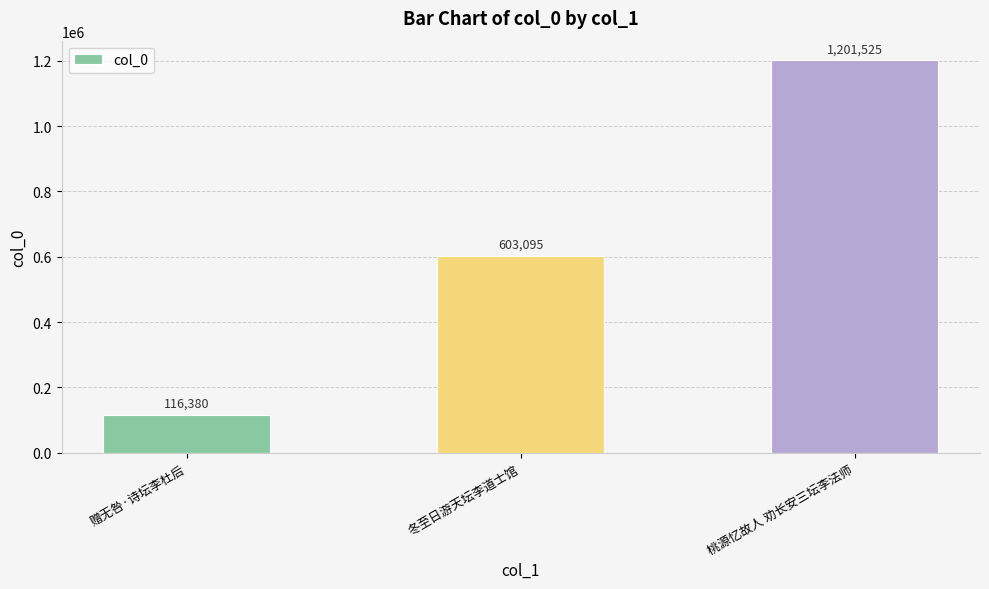

Does the chart contain stacked bars?

No